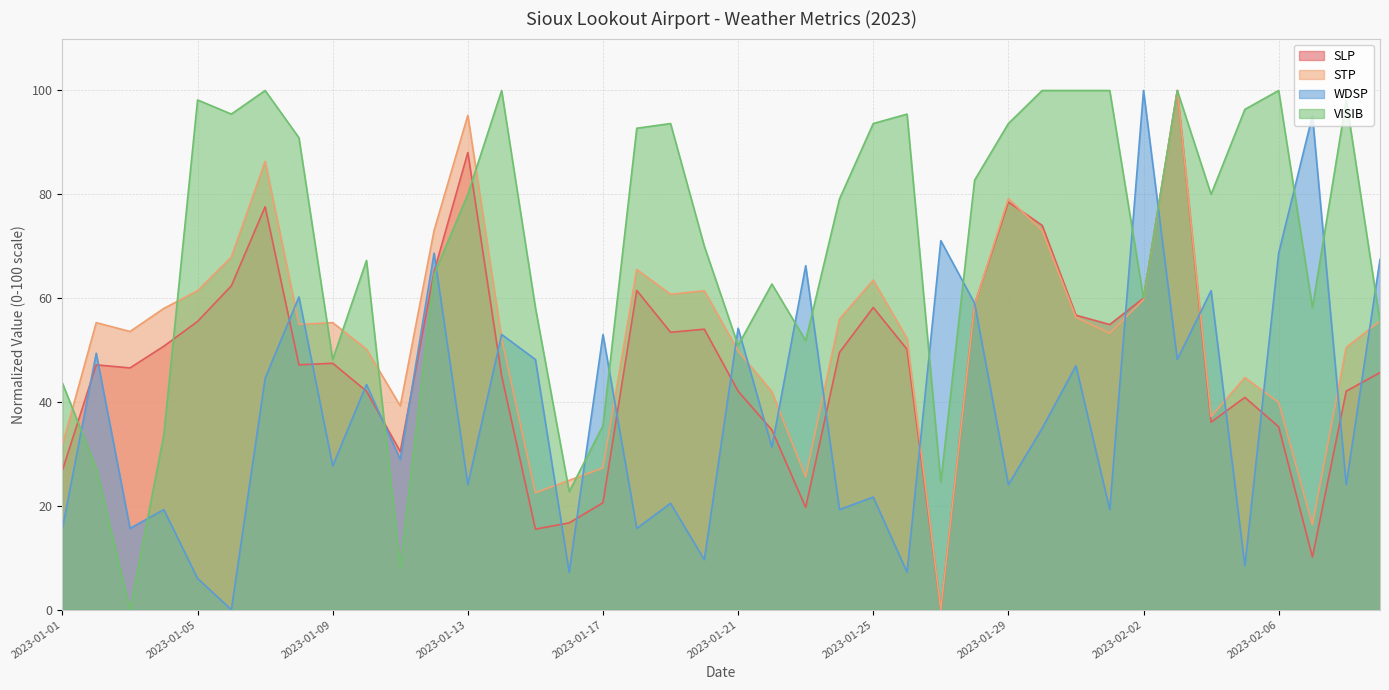

At which label does VISIB reach its peak?

2023-01-07